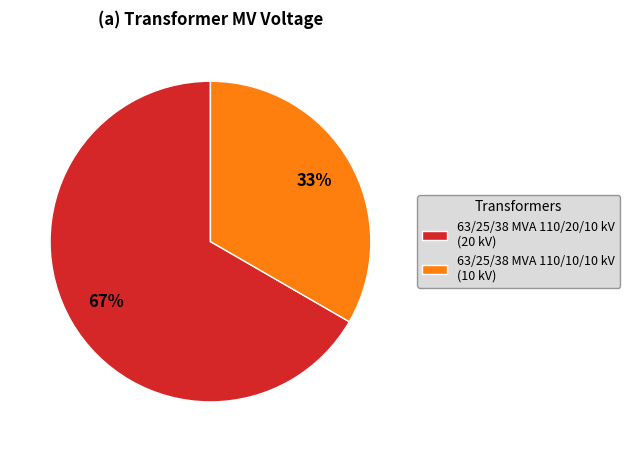

How many slices are in this pie chart?

2